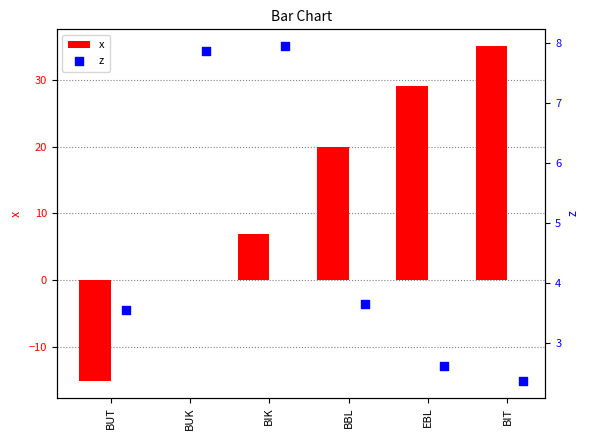

At how many categories does at least one series exceed 5?

5